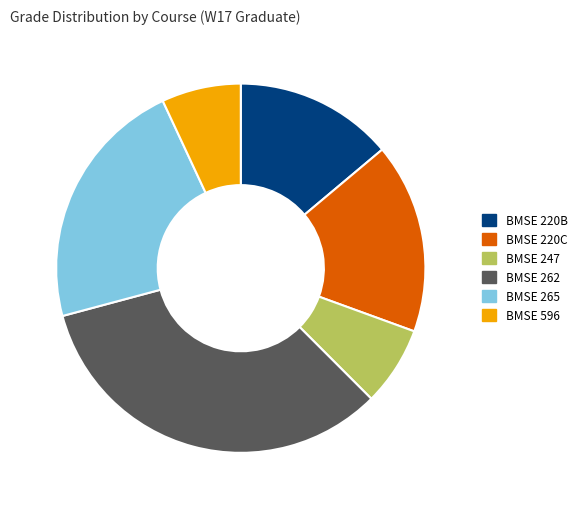

The BMSE 220C slice represents 17% of the pie. True or false?

True